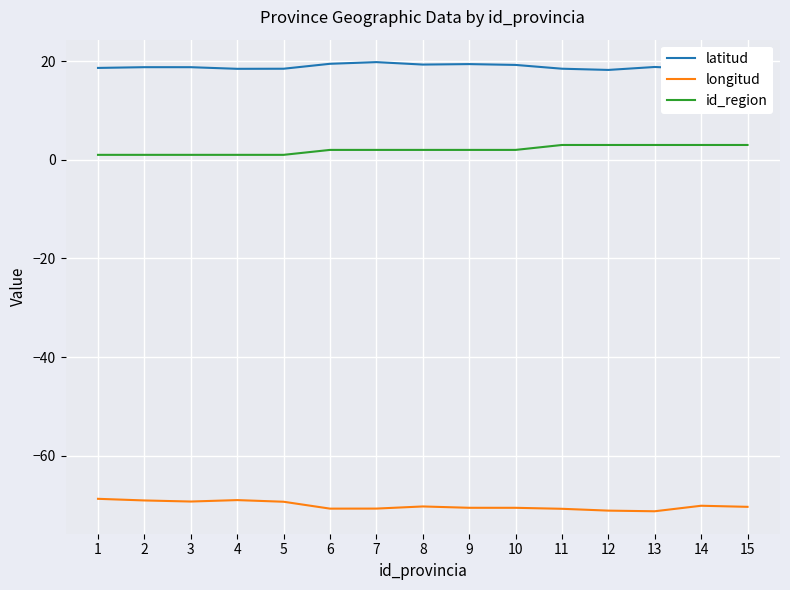

What is the sum of the longitud values at 6 and 9?

-141.2